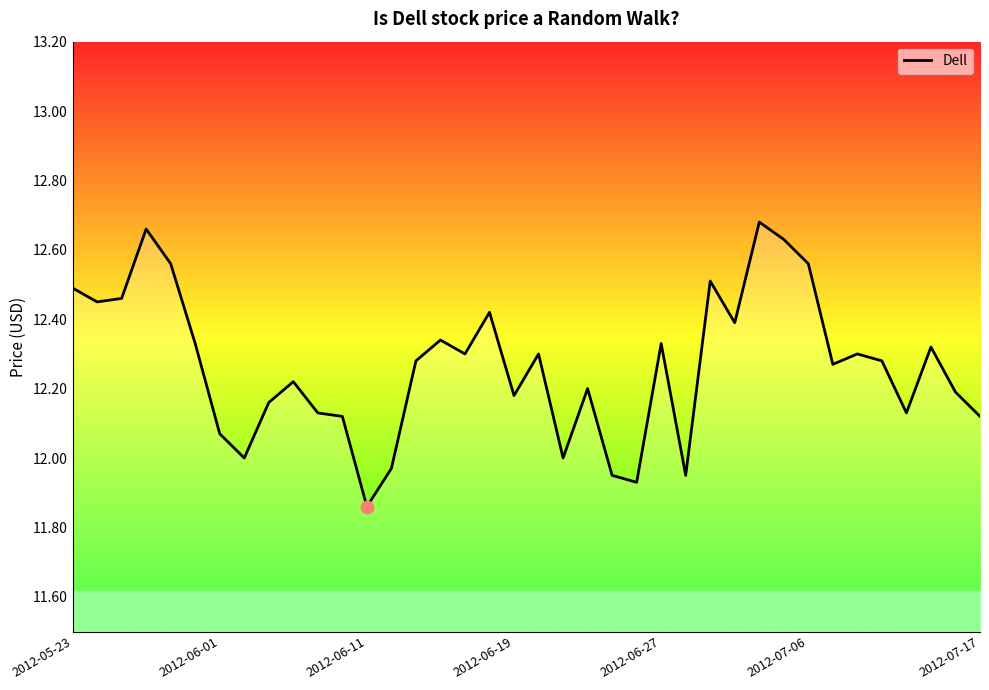

Does the chart display data point markers on the line(s)?

No